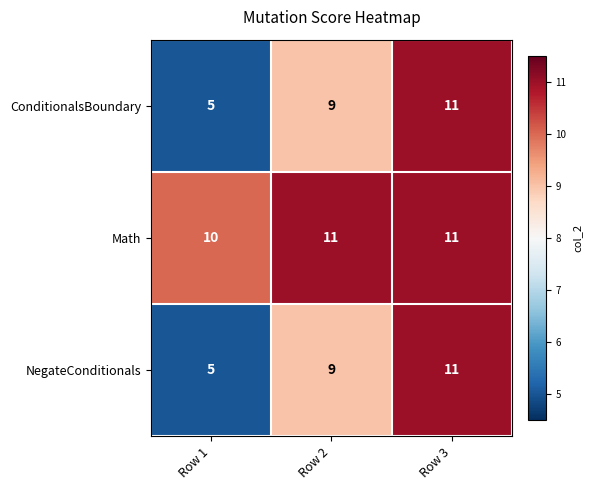

What is the sum of the Math values at Row 1 and Row 2?

21